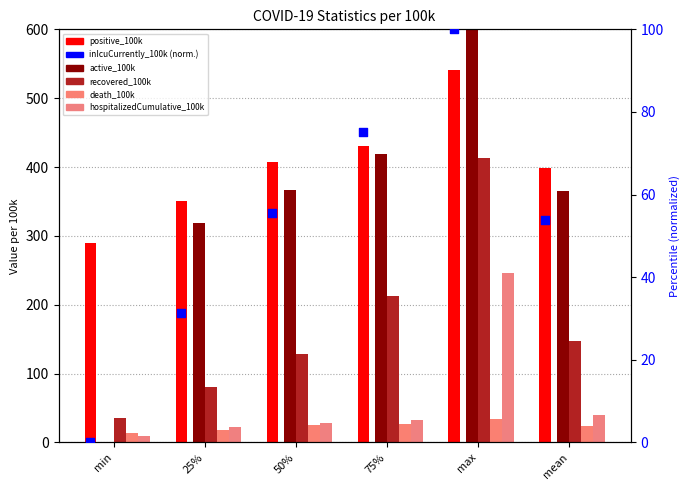

Which series has the largest Y range (max minus min)?

active_100k